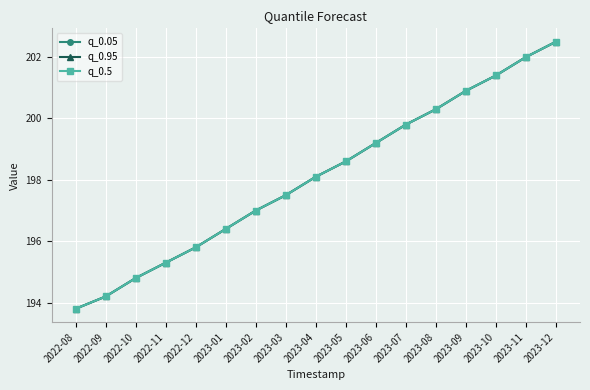

List the labels in order of q_0.5 value, largest first.

2023-12, 2023-11, 2023-10, 2023-09, 2023-08, 2023-07, 2023-06, 2023-05, 2023-04, 2023-03, 2023-02, 2023-01, 2022-12, 2022-11, 2022-10, 2022-09, 2022-08